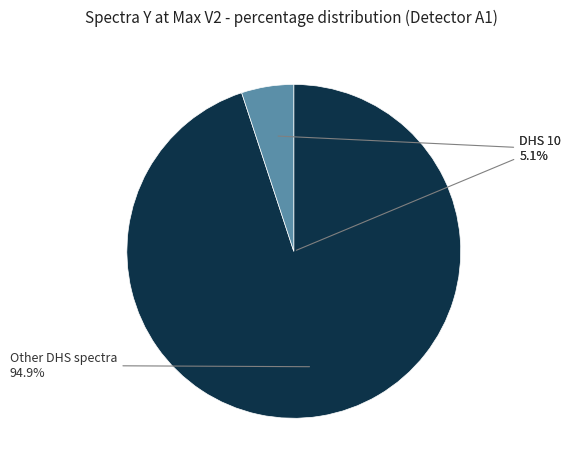

What portion of the pie excludes DHS 10?

94.9%